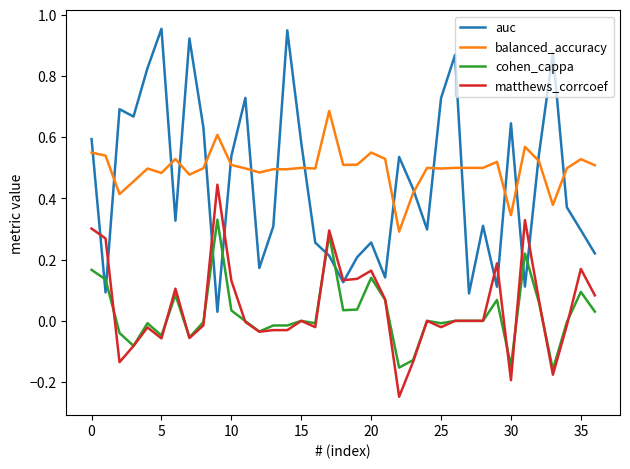

True or false: cohen_cappa and balanced_accuracy intersect in this chart.

False